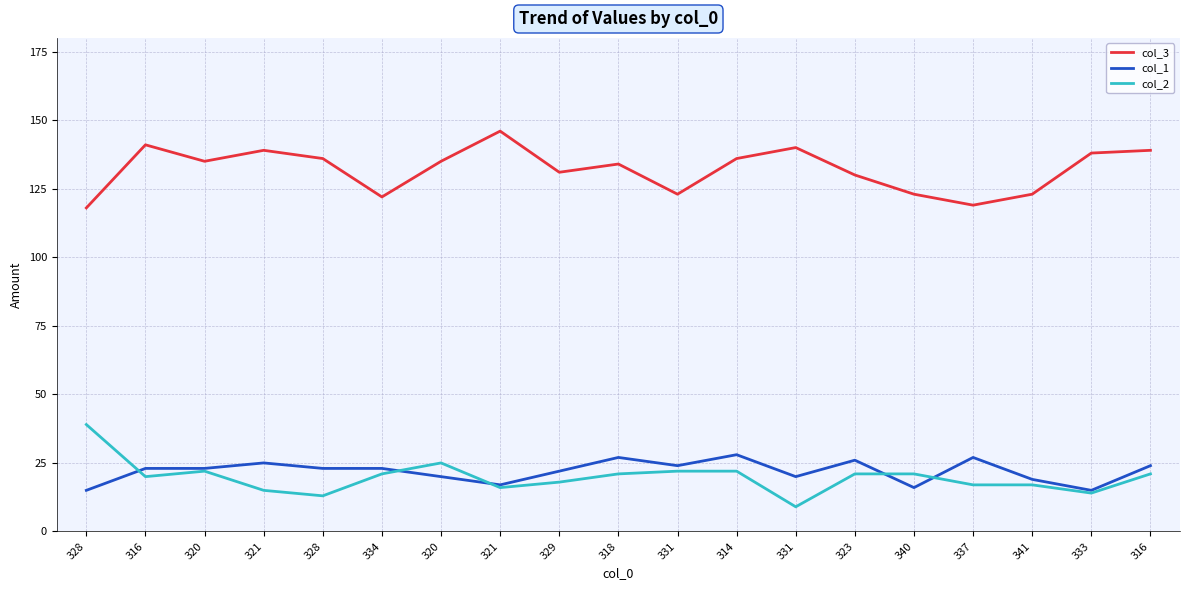

True or false: col_2 has a value of 35 at 318.

False